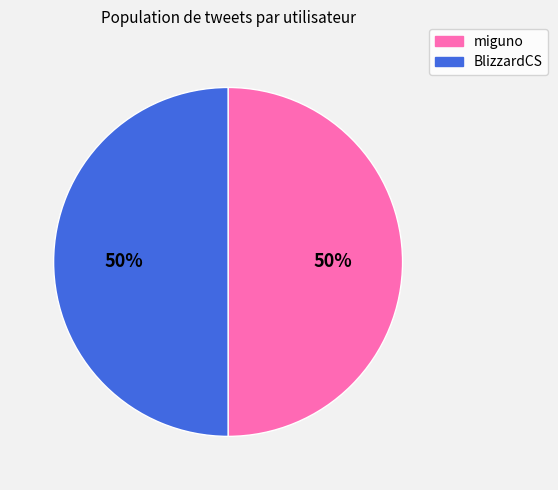

To the nearest percent, what portion does BlizzardCS represent?

50%